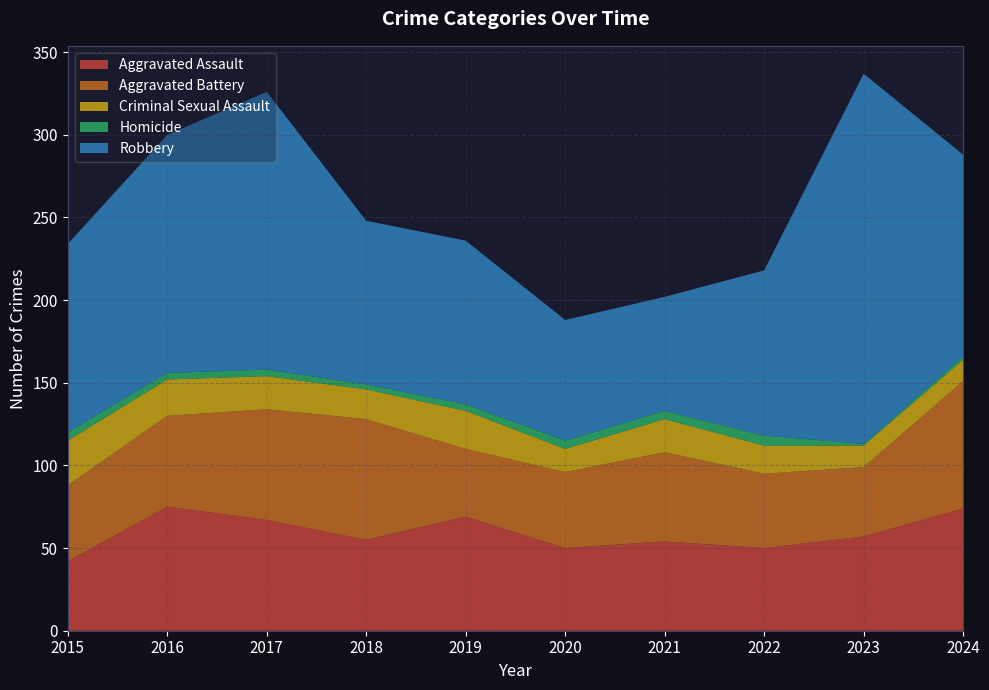

Reading right to left, extract all data points from this chart.

Aggravated Assault: 74	57	50	54	50	69	55	67	75	42
Aggravated Battery: 77	42	45	54	46	41	73	67	55	46
Criminal Sexual Assault: 13	13	17	20	14	23	18	20	22	27
Homicide: 2	1	6	5	5	4	3	4	4	5
Robbery: 122	224	100	69	73	99	99	168	144	114